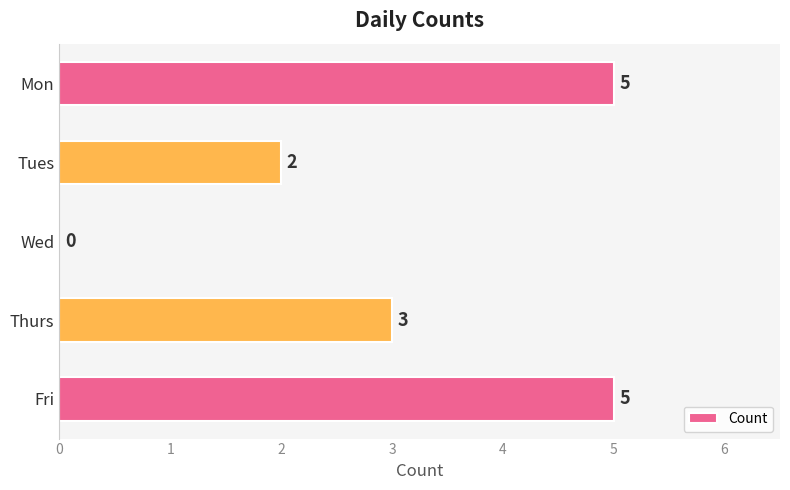

What is the greatest value displayed?

5